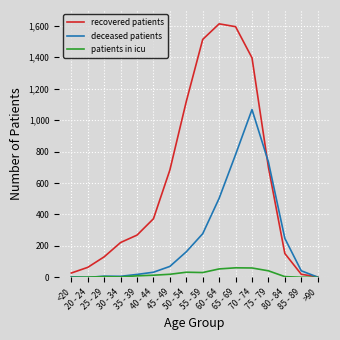

At which category does recovered patients reach its first local peak?

60 - 64